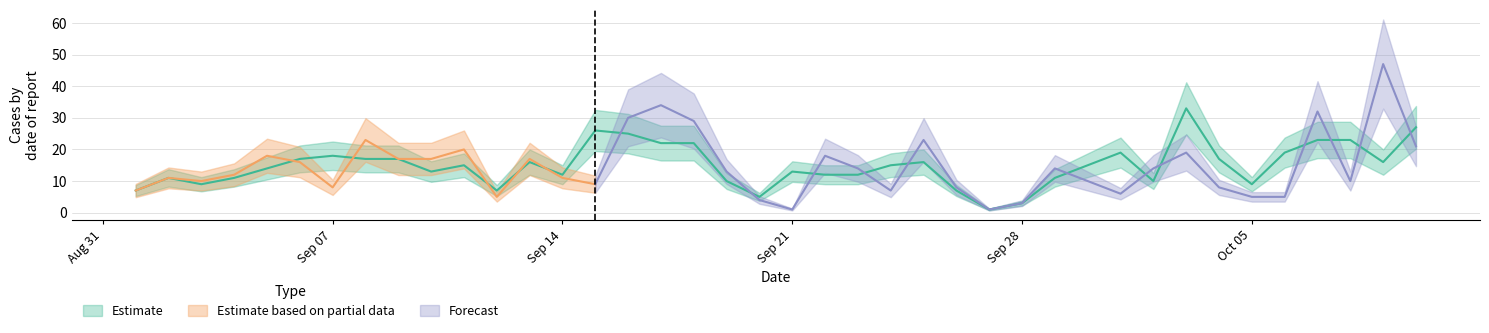

The chart shows a value of 19 at 2020-09-29. True or false?

False